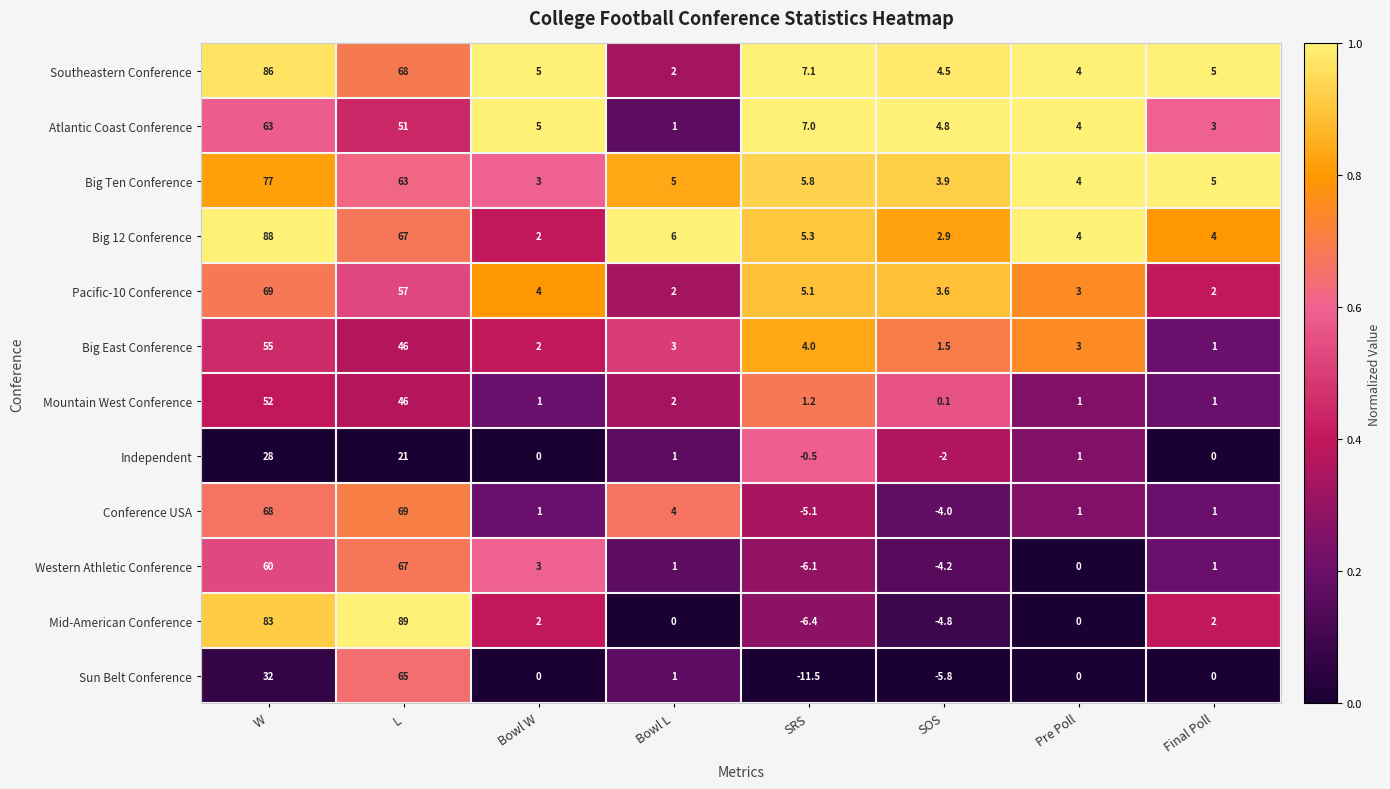

At which label does Big East Conference first exceed 3?

W